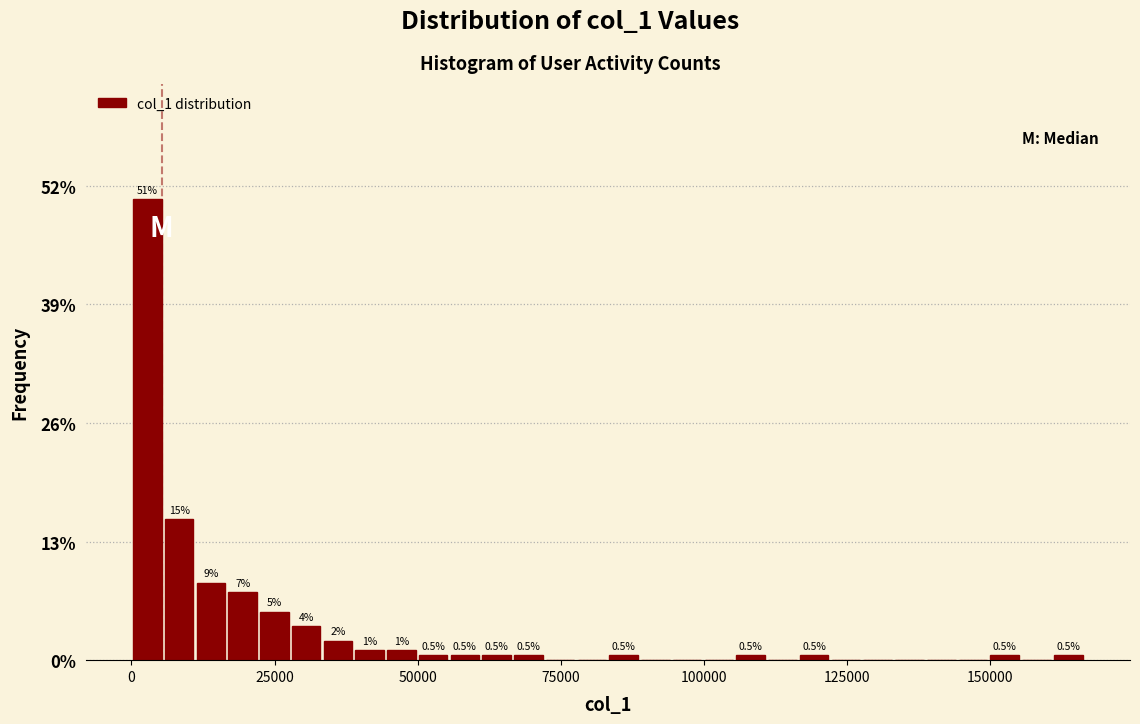

Read against the x-axis, roughly where is the centre of the tallest bar?

5000